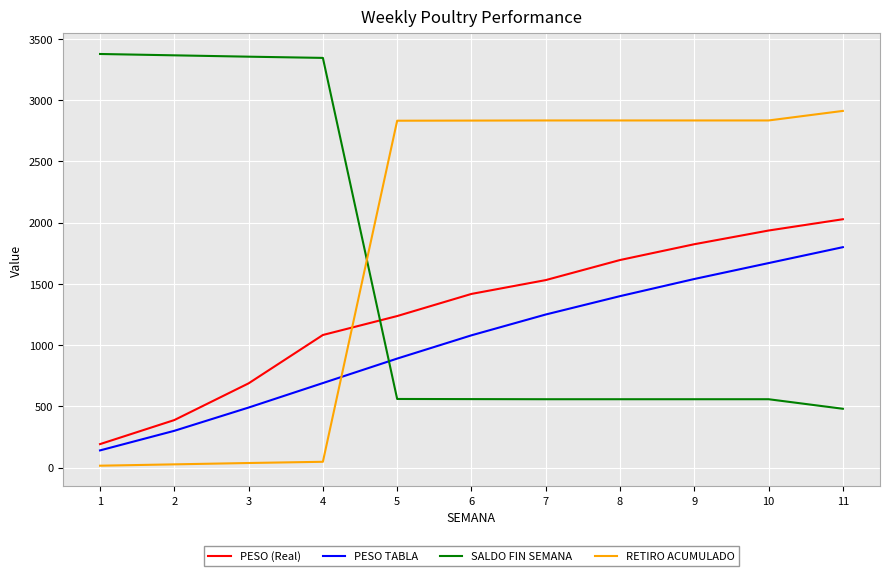

List the series in order of their overall mean, lowest first.

PESO TABLA, PESO (Real), SALDO FIN SEMANA, RETIRO ACUMULADO